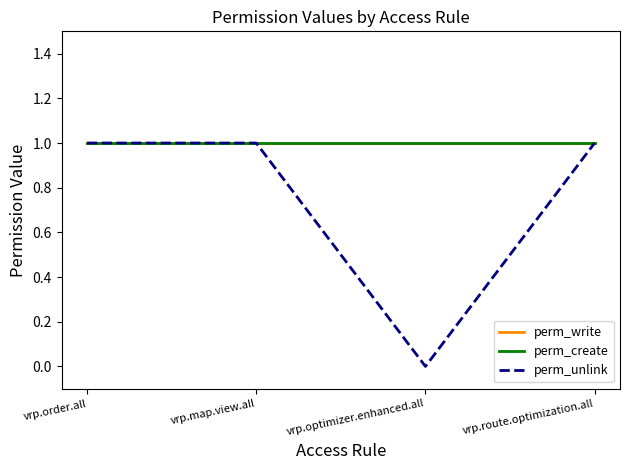

Does the chart display data point markers on the line(s)?

No